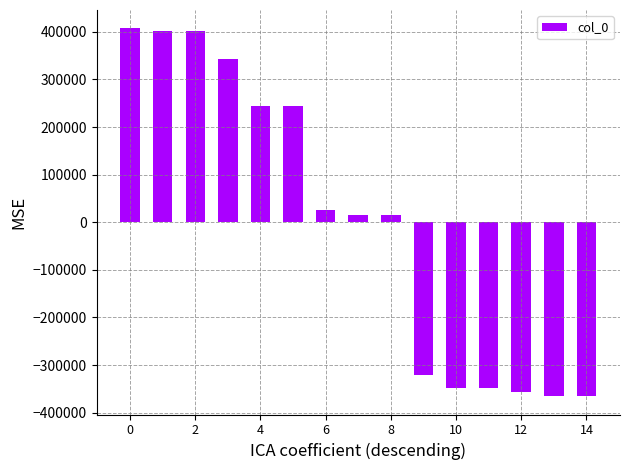

Count the number of values greater than 15991.

8